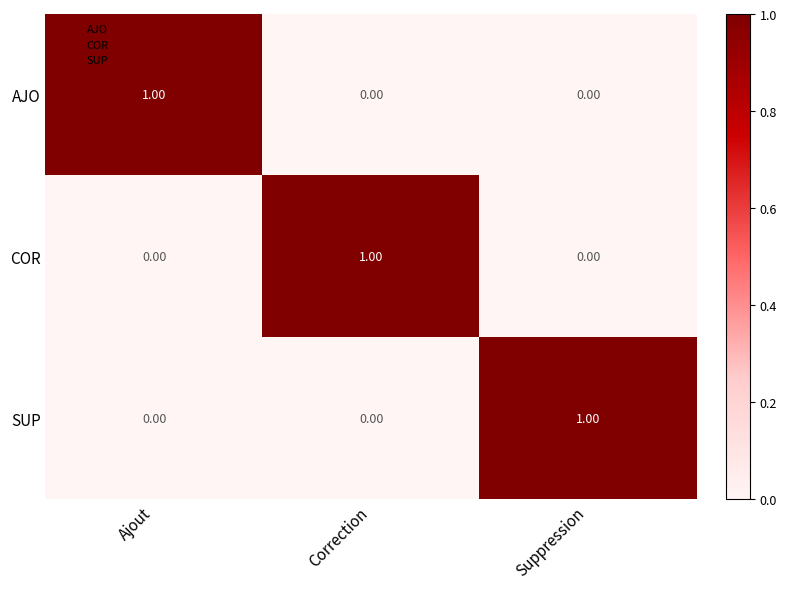

What is the maximum value shown in the chart?

1